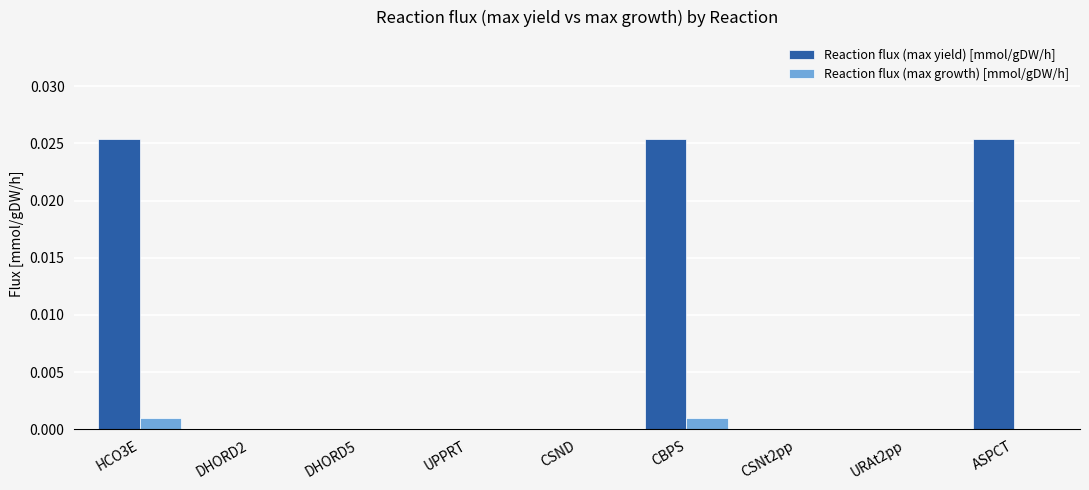

True or false: Reaction flux (max growth) [mmol/gDW/h] has a value of 0.0 at ASPCT.

True